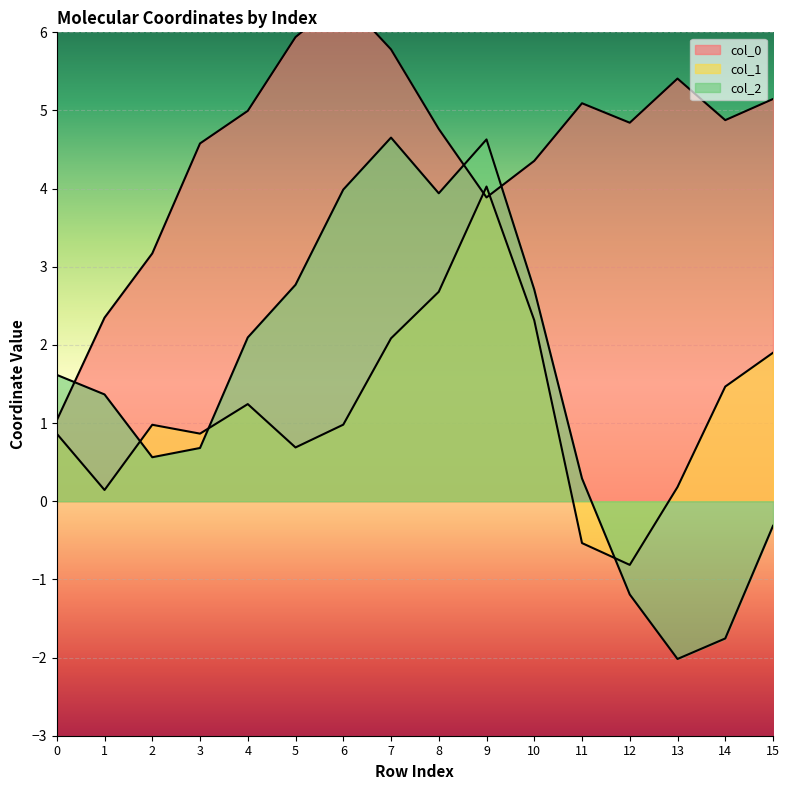

The col_1 series shows 0.4 at 3. True or false?

False